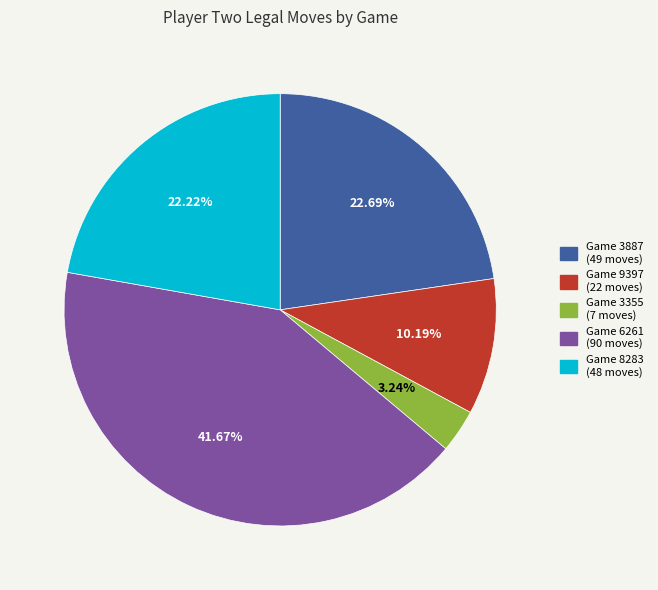

Does any single category account for the majority?

No